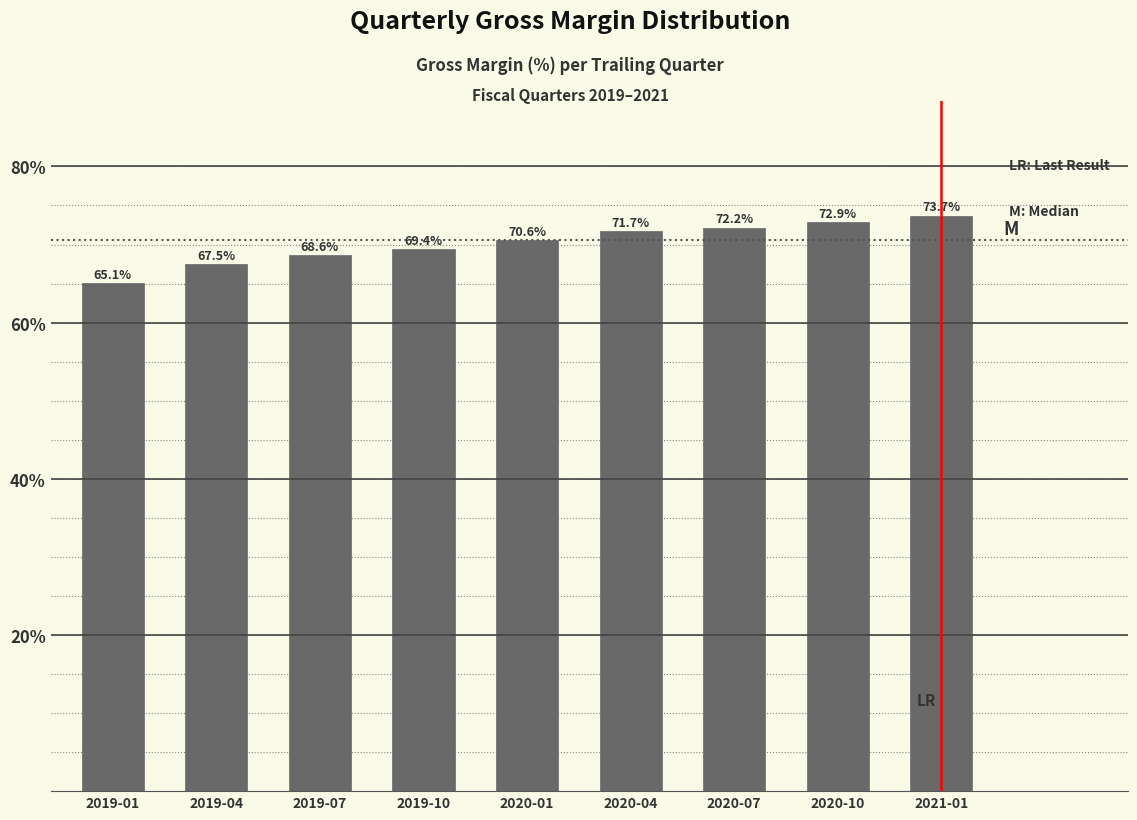

Reading left to right, extract all data points from this chart.

2019-01=65.1	2019-04=67.5	2019-07=68.6	2019-10=69.4	2020-01=70.6	2020-04=71.7	2020-07=72.2	2020-10=72.9	2021-01=73.7